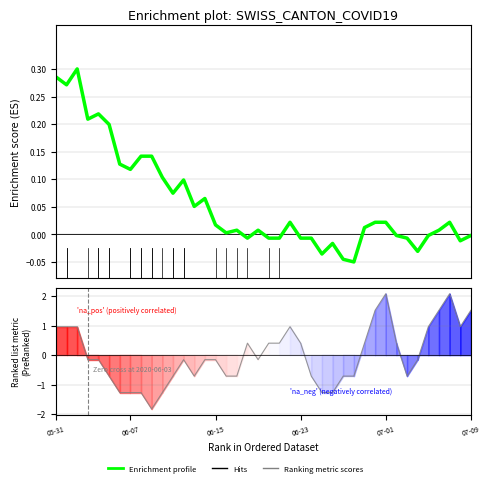

How many values in the Ranking metric scores series exceed 0?

17